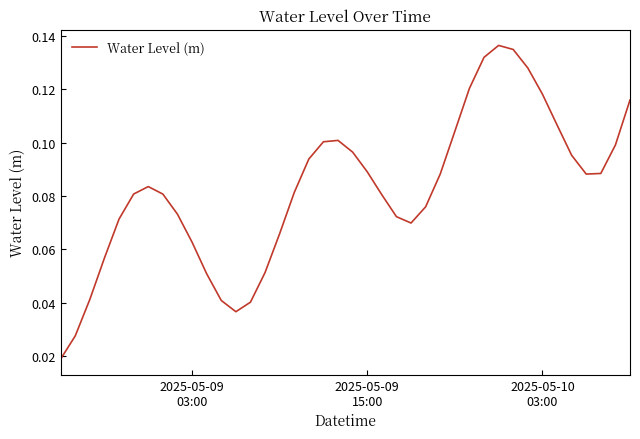

Does the chart have visible grid lines?

No